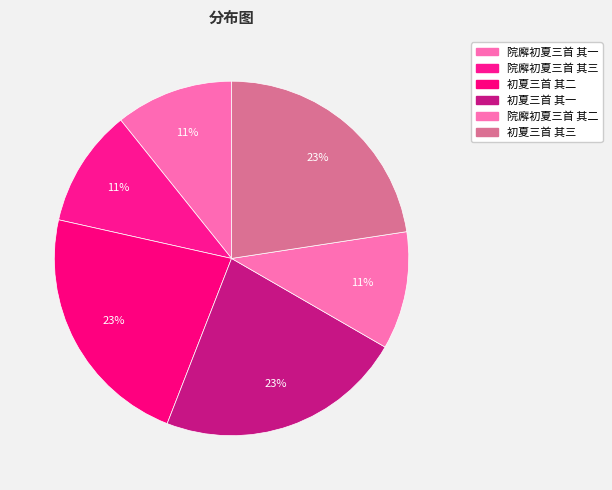

Count the number of slices in the pie.

6